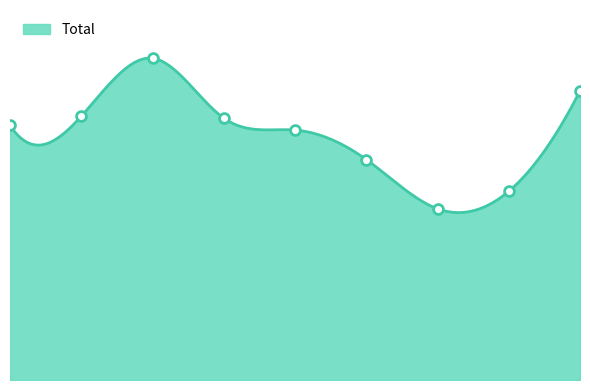

What is the ratio of the value at 2022 to the value at 2020?

0.9